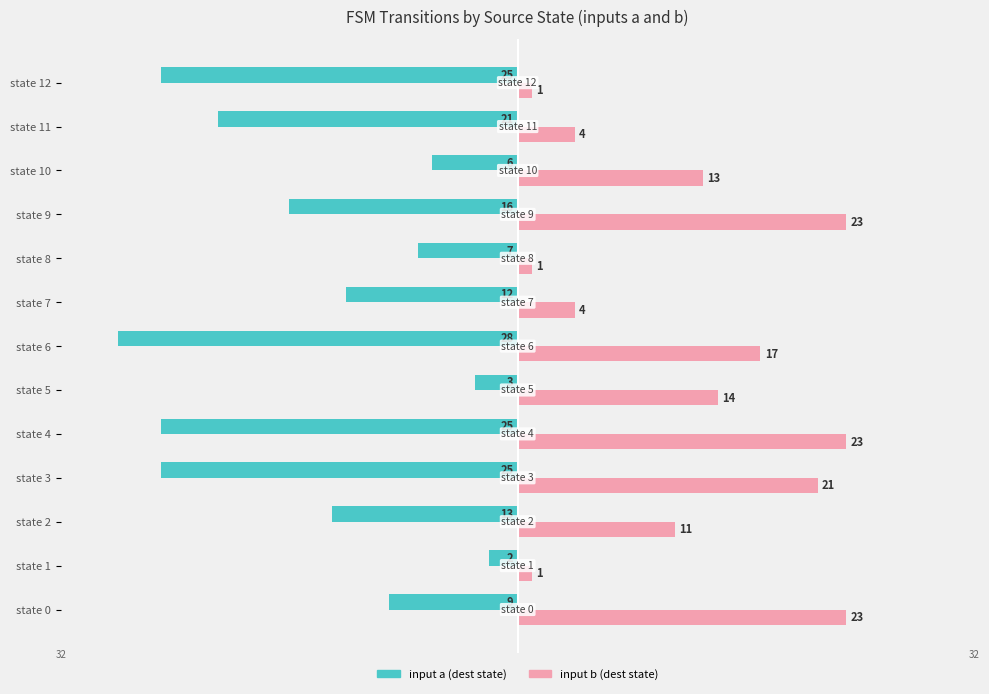

What is the sum of all input b (dest state) values?

156